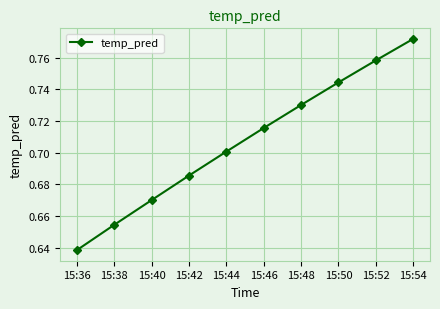

Where is the data nearest to the value 0?

15:36